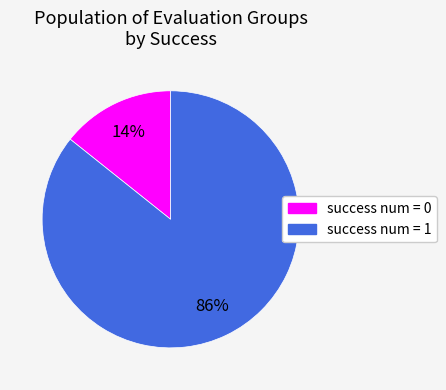

To the nearest percent, what is the combined percentage of success num = 0 and success num = 1?

100%